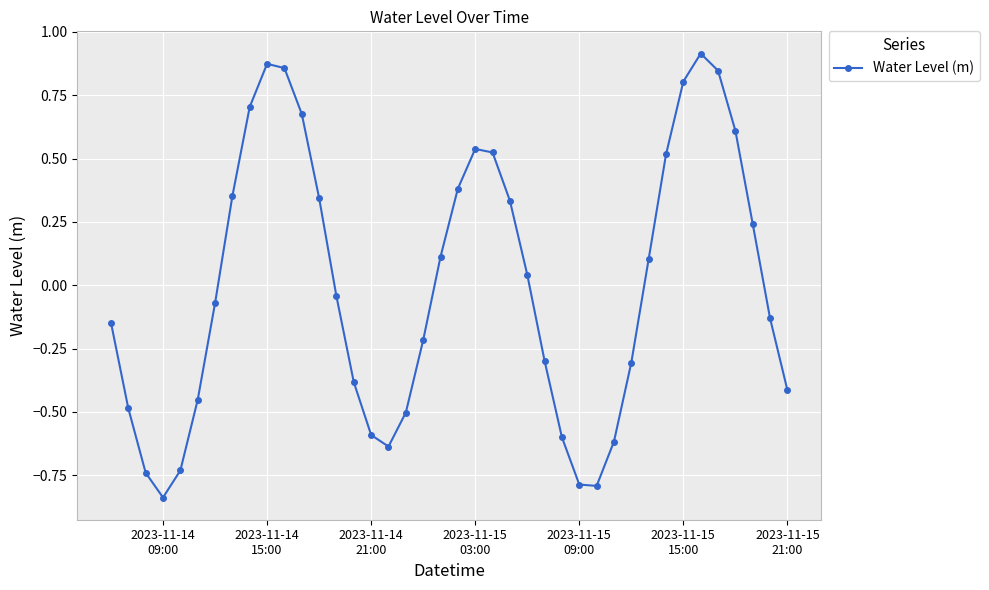

True or false: there are more than 1 points higher than both neighbors.

True